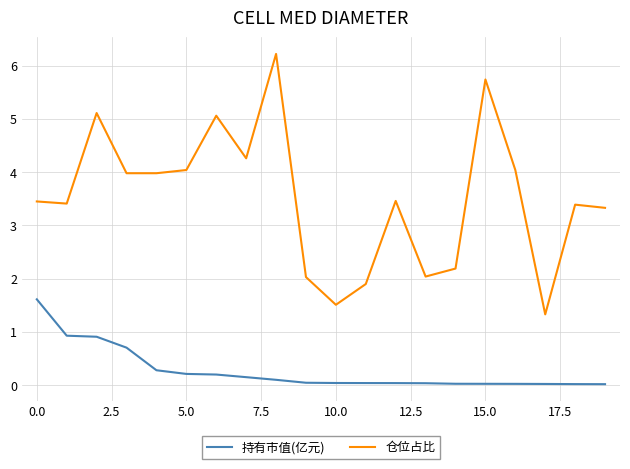

What is the maximum value for 仓位占比?

6.2